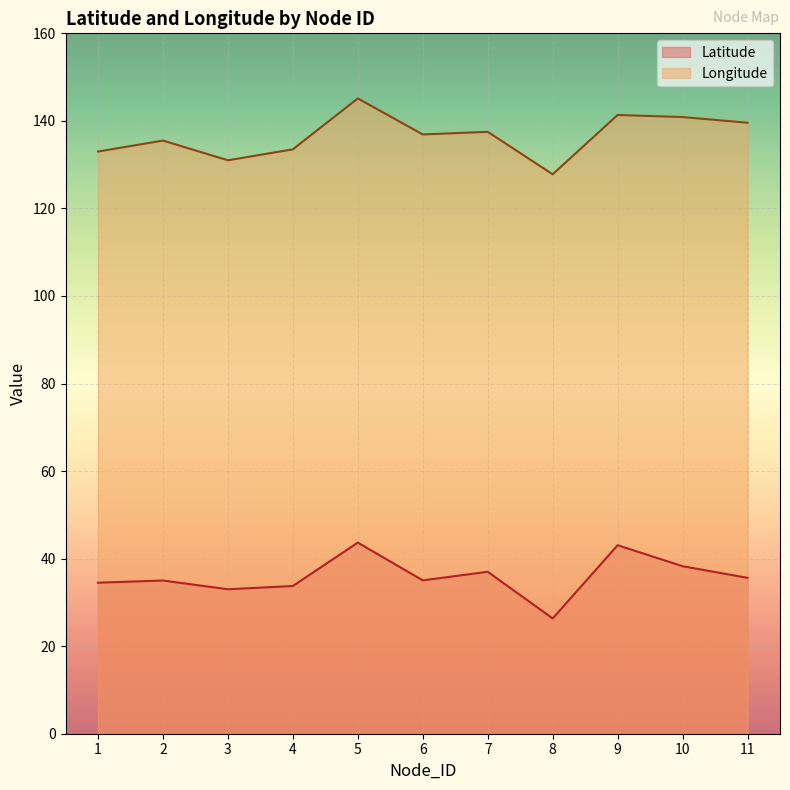

Reading left to right, transcribe all the data shown in this chart.

Latitude: 1=34.5	2=35.0	3=33.0	4=33.8	5=43.7	6=35.0	7=37.0	8=26.3	9=43.1	10=38.3	11=35.6
Longitude: 1=133.0	2=135.5	3=131.0	4=133.5	5=145.1	6=136.9	7=137.5	8=127.8	9=141.3	10=140.9	11=139.6